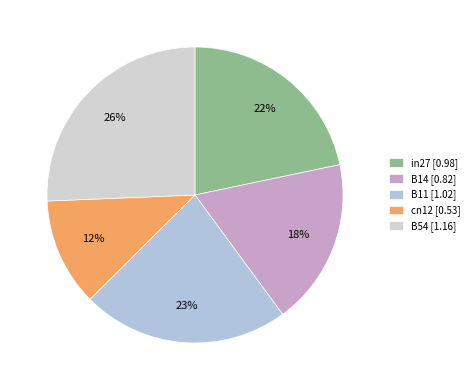

Is there a majority slice in this chart?

No